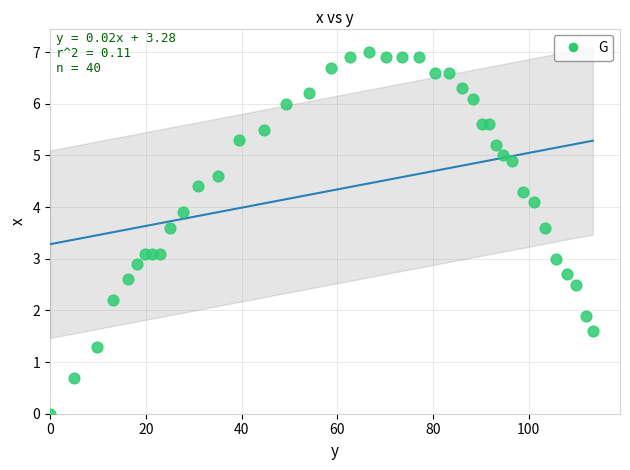

What is the range of Y values (max minus min)?

7.0